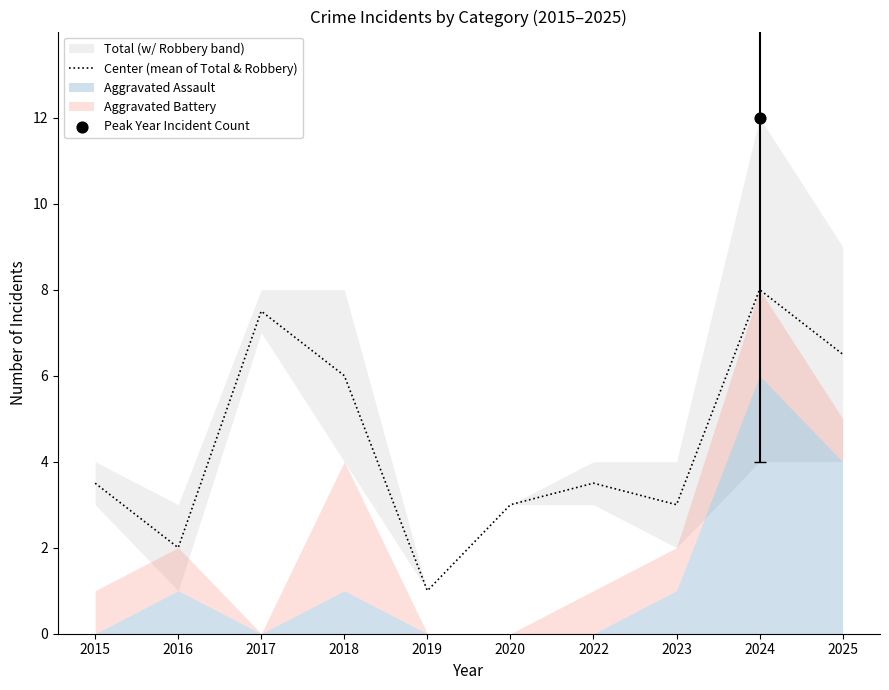

What is the change in value from 2019 to 2025?

+5.5